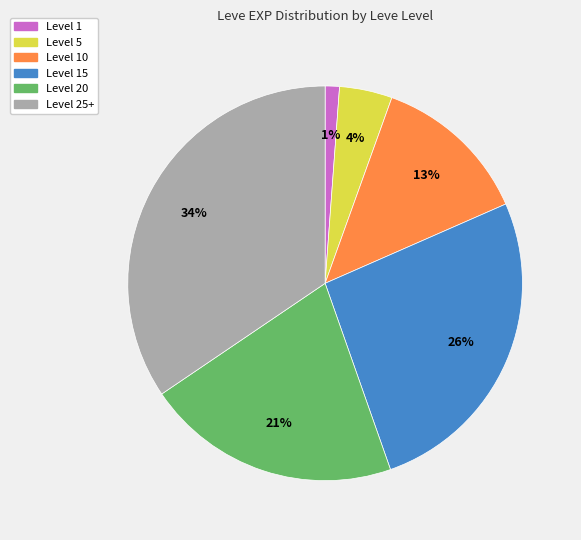

Does any single category account for the majority?

No